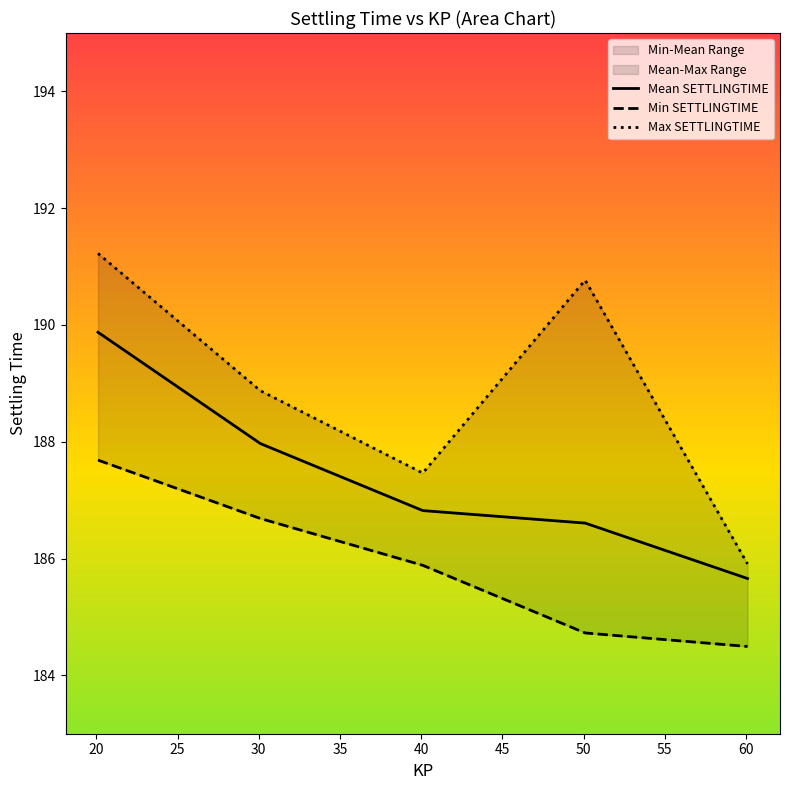

What is the greatest value displayed?

191.2